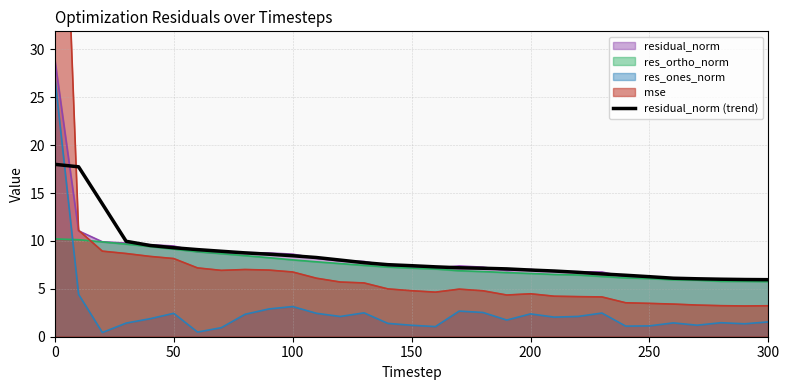

What is the minimum value for res_ortho_norm?

5.8